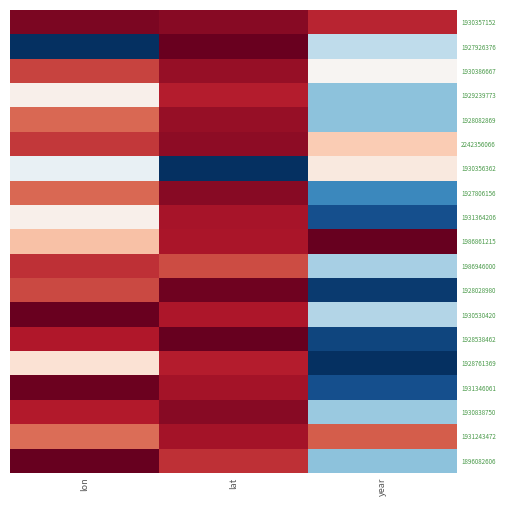

Which has a higher value, lat or lon?

lon